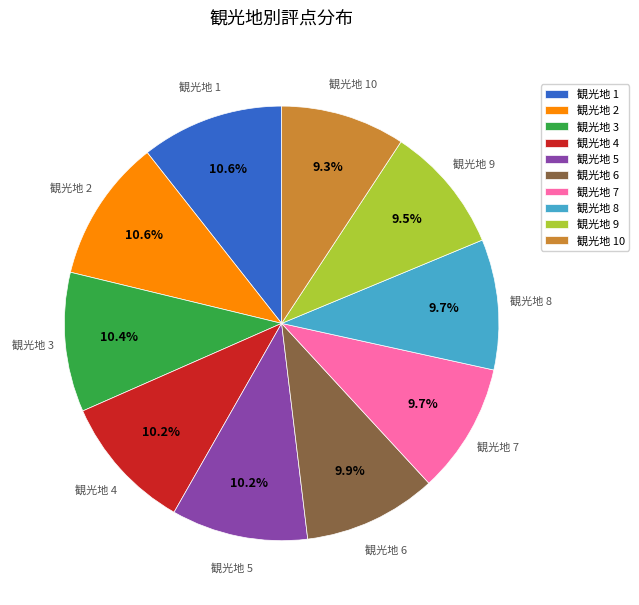

Count the number of slices in the pie.

10